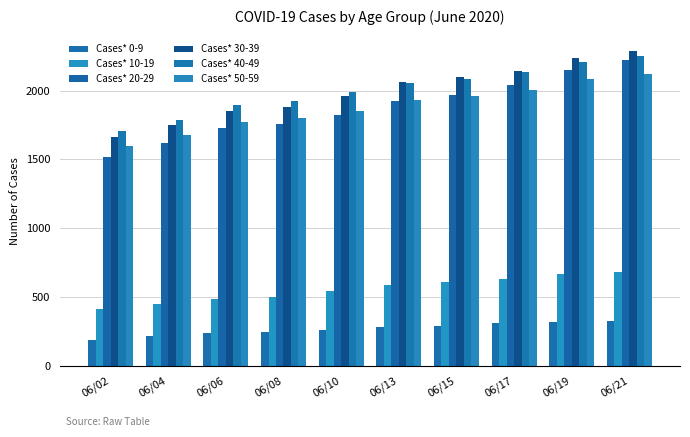

What is the lowest value of the Cases* 10-19 series?

414